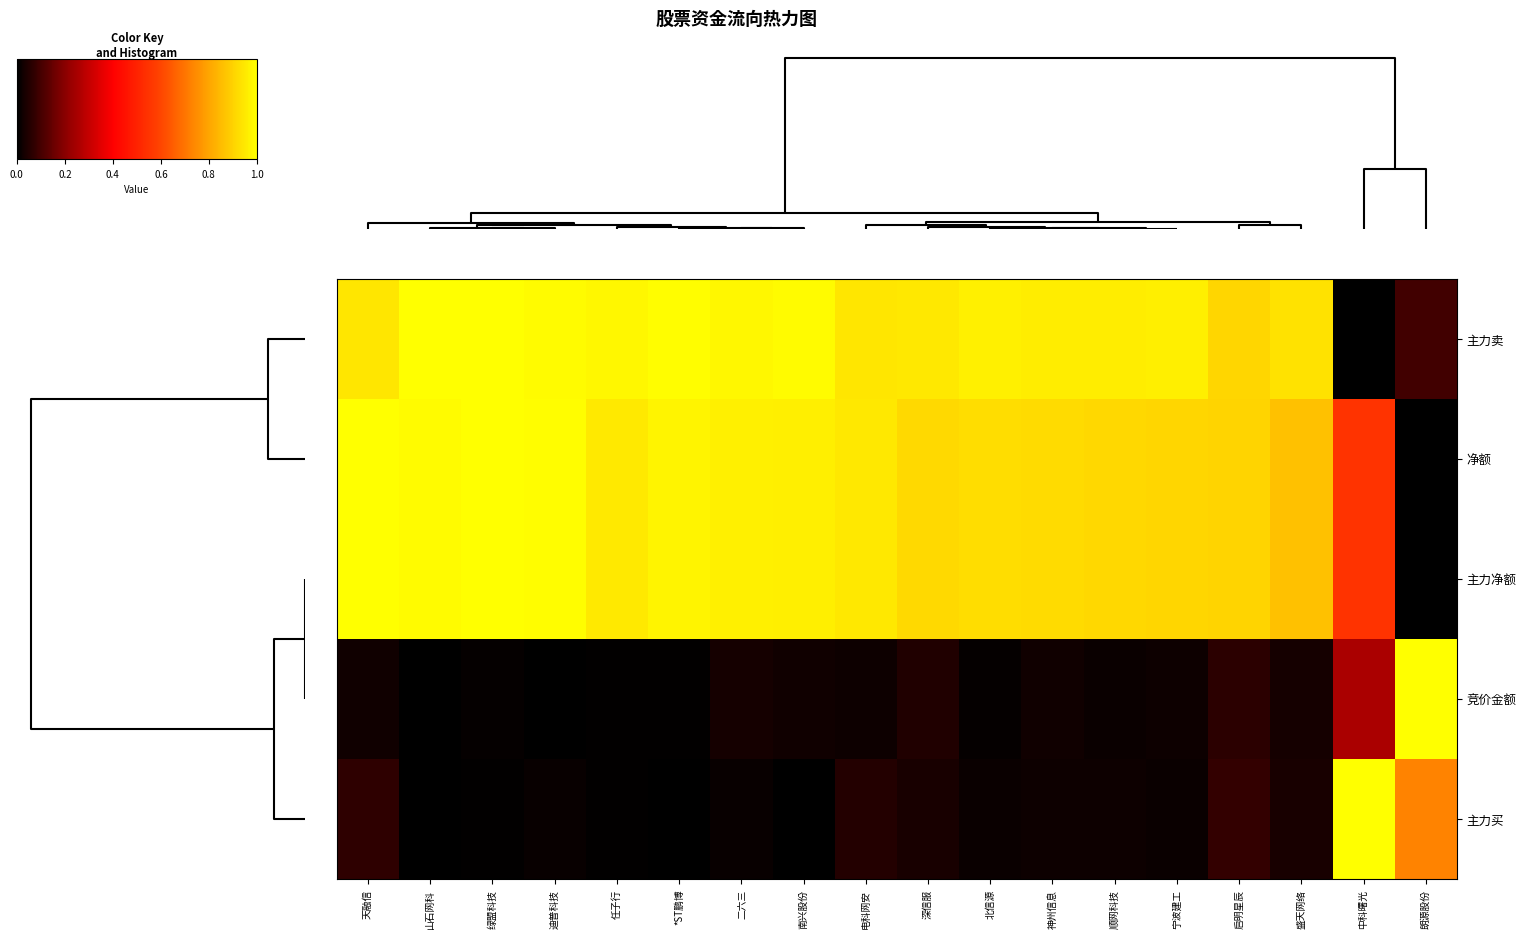

Reading right to left, extract all data points from this chart.

主力卖: 朗源股份=0.1	中科曙光=0.0	盛天网络=0.9	启明星辰=0.9	宁波建工=1.0	顺网科技=1.0	神州信息=1.0	北信源=1.0	深信服=0.9	电科网安=0.9	南兴股份=1.0	二六三=1.0	*ST鹏博=1.0	任子行=1.0	迪普科技=1.0	绿盟科技=1.0	山石网科=1.0	天融信=0.9
净额: 朗源股份=0.0	中科曙光=0.5	盛天网络=0.9	启明星辰=0.9	宁波建工=0.9	顺网科技=0.9	神州信息=0.9	北信源=0.9	深信服=0.9	电科网安=0.9	南兴股份=1.0	二六三=1.0	*ST鹏博=1.0	任子行=1.0	迪普科技=1.0	绿盟科技=1.0	山石网科=1.0	天融信=1.0
主力净额: 朗源股份=0.0	中科曙光=0.5	盛天网络=0.9	启明星辰=0.9	宁波建工=0.9	顺网科技=0.9	神州信息=0.9	北信源=0.9	深信服=0.9	电科网安=0.9	南兴股份=1.0	二六三=1.0	*ST鹏博=1.0	任子行=1.0	迪普科技=1.0	绿盟科技=1.0	山石网科=1.0	天融信=1.0
竞价金额: 朗源股份=1.0	中科曙光=0.3	盛天网络=0.0	启明星辰=0.1	宁波建工=0.0	顺网科技=0.0	神州信息=0.0	北信源=0.0	深信服=0.0	电科网安=0.0	南兴股份=0.0	二六三=0.0	*ST鹏博=0.0	任子行=0.0	迪普科技=0.0	绿盟科技=0.0	山石网科=0.0	天融信=0.0
主力买: 朗源股份=0.7	中科曙光=1.0	盛天网络=0.0	启明星辰=0.1	宁波建工=0.0	顺网科技=0.0	神州信息=0.0	北信源=0.0	深信服=0.0	电科网安=0.1	南兴股份=0.0	二六三=0.0	*ST鹏博=0.0	任子行=0.0	迪普科技=0.0	绿盟科技=0.0	山石网科=0.0	天融信=0.1